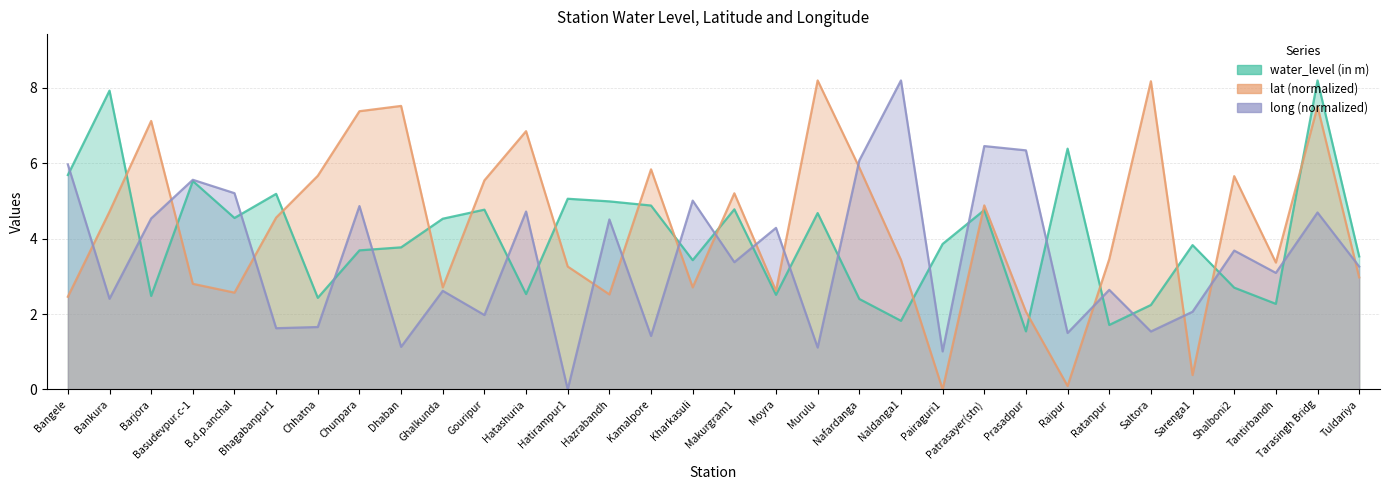

What is the greatest value displayed?

8.2